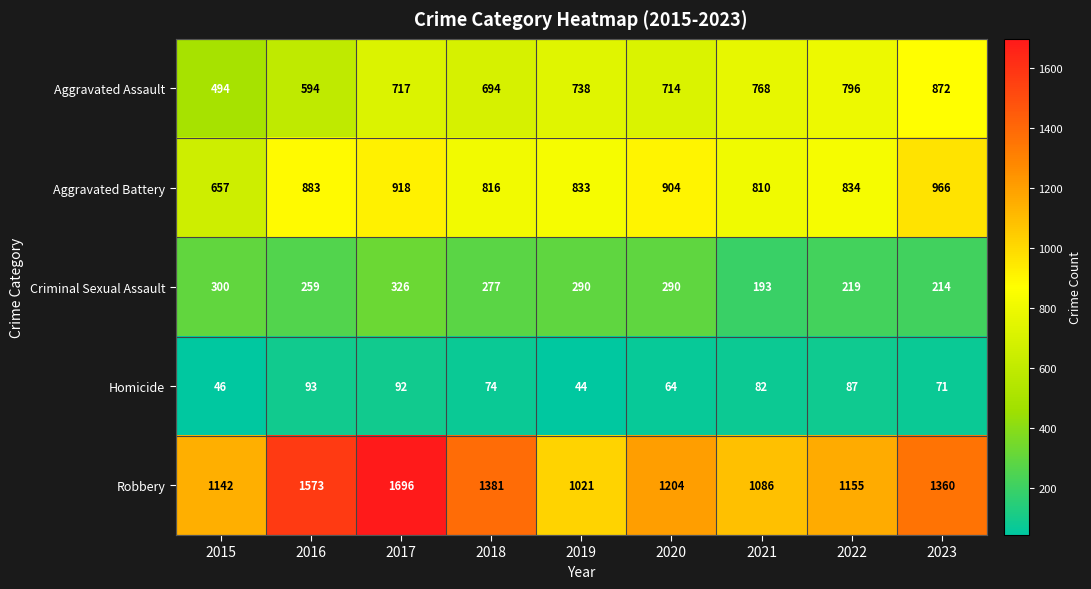

What is the sum of the Homicide values at 2019 and 2021?

126